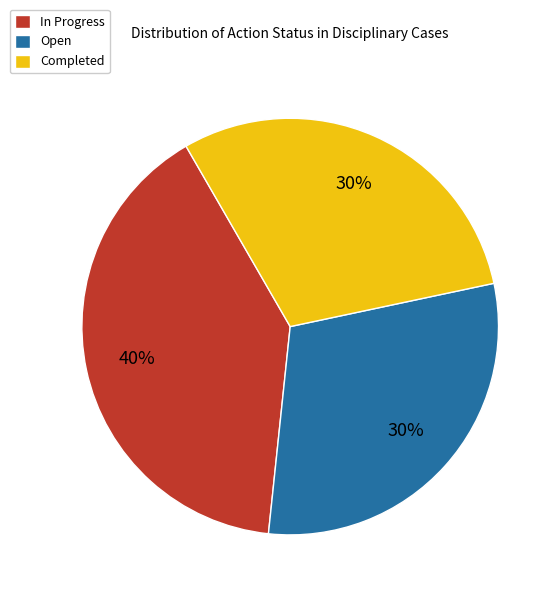

Between Completed and In Progress, which is larger?

In Progress